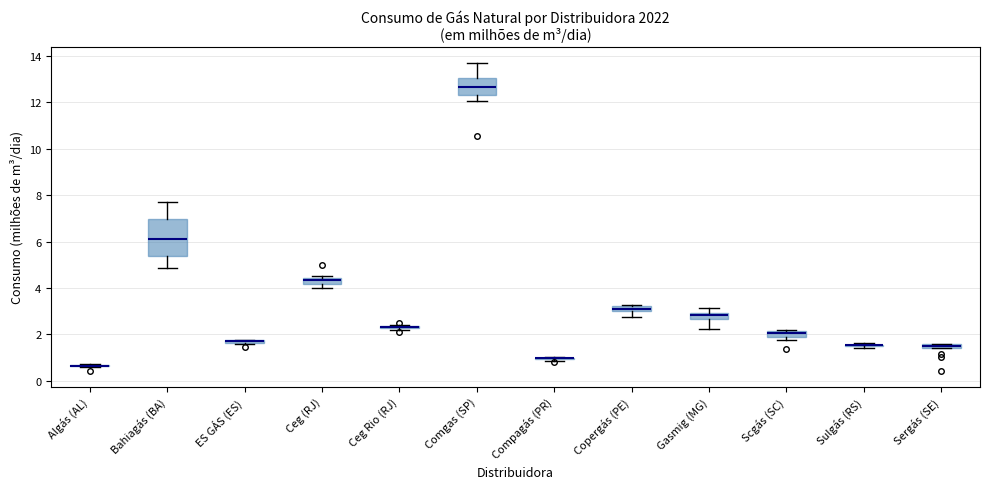

Comparing the boxes themselves (not the whiskers), which one is the tallest?

Bahiagás (BA)